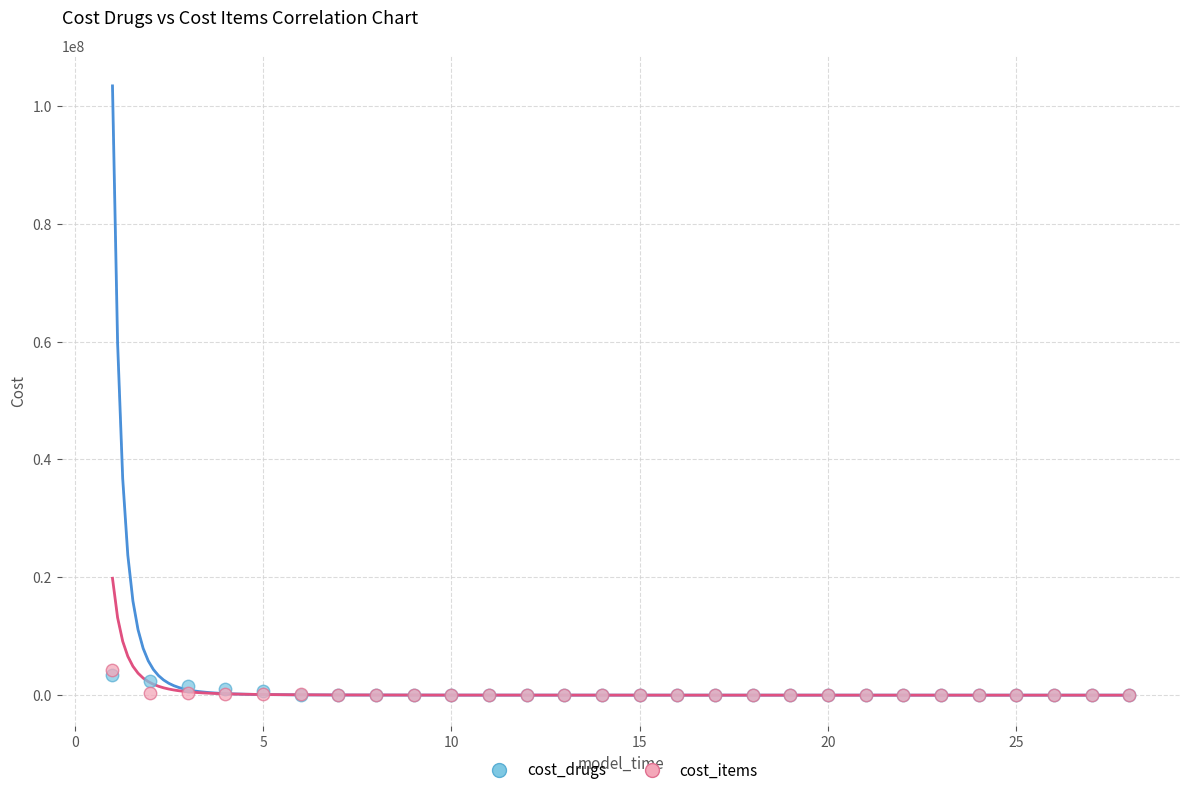

What are all the series names shown in the legend?

cost_drugs, cost_items